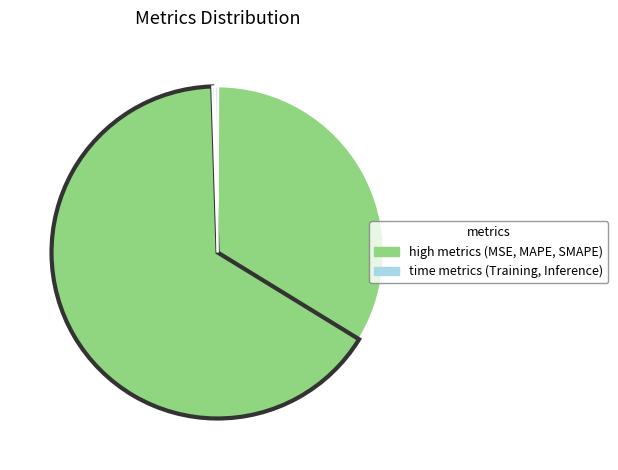

Which category accounts for the majority?

SMAPE